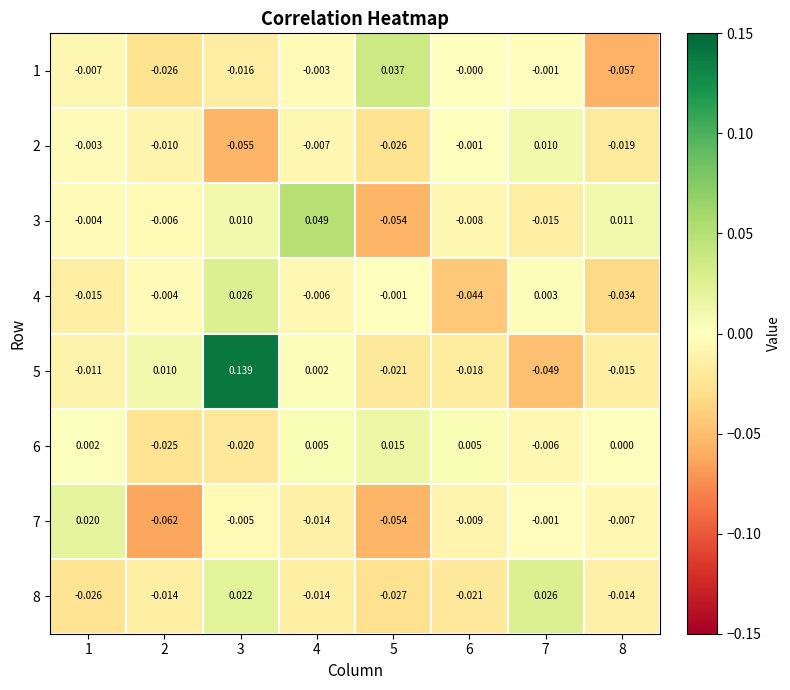

Is the value of 1 at 5 greater than the value of 4 at 5?

Yes